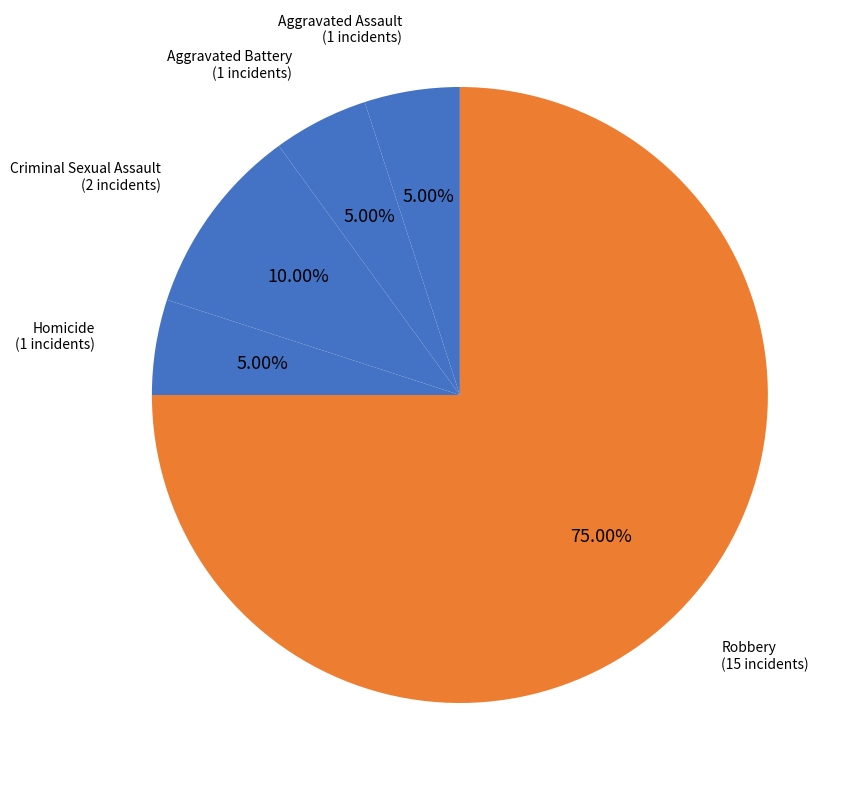

Approximately how many times larger is the value at Robbery compared to Criminal Sexual Assault?

7.5